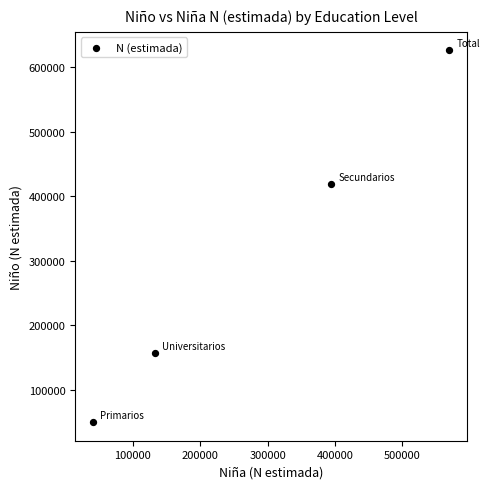

What Y value in the scatter plot is closest to 338134?

418989